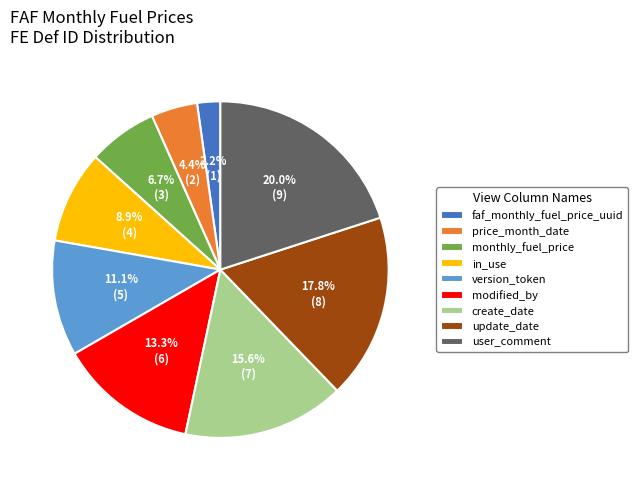

What is the ratio of the value at price_month_date to the value at faf_monthly_fuel_price_uuid?

2.0